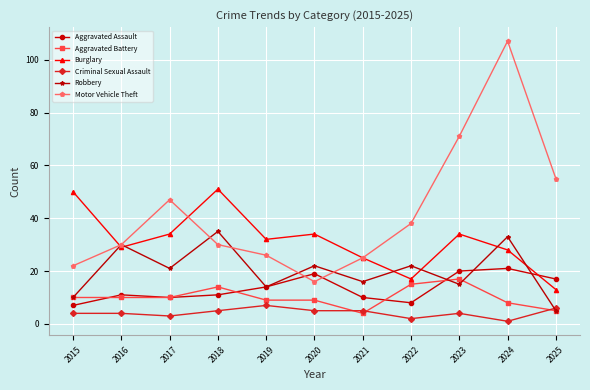

At which category is the sum across all series the highest?

2024